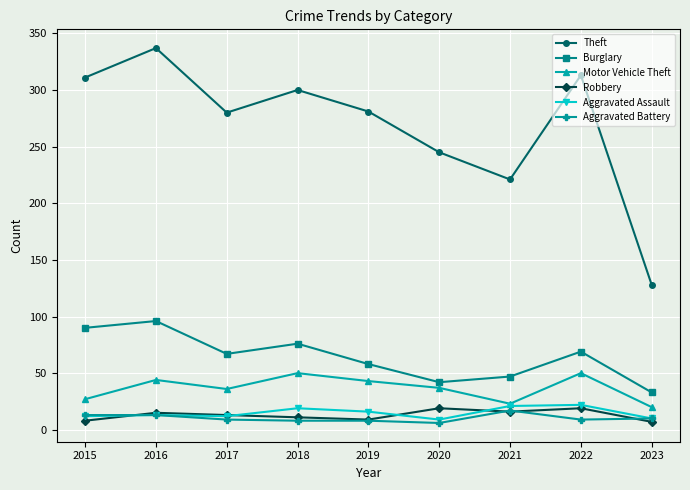

In Burglary, how many points are higher than both neighbors (excluding endpoints)?

3